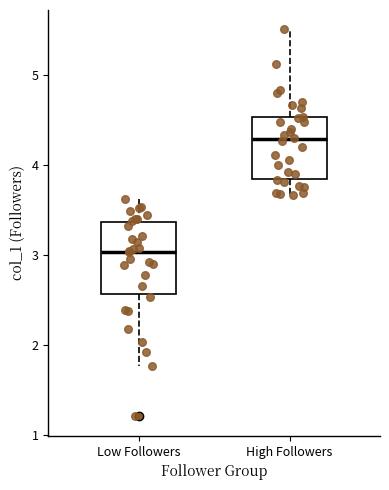

Reading left to right, read every box against the y-axis: the position of its median line, the range the box covers, and the ends of its whiskers. The values are not printed on the chart, so give them approximately, as read against the axis.

Low Followers: median 3.0, box 2.6 to 3.4, whiskers 1.8 to 3.6
High Followers: median 4.3, box 3.8 to 4.5, whiskers 3.7 to 5.5